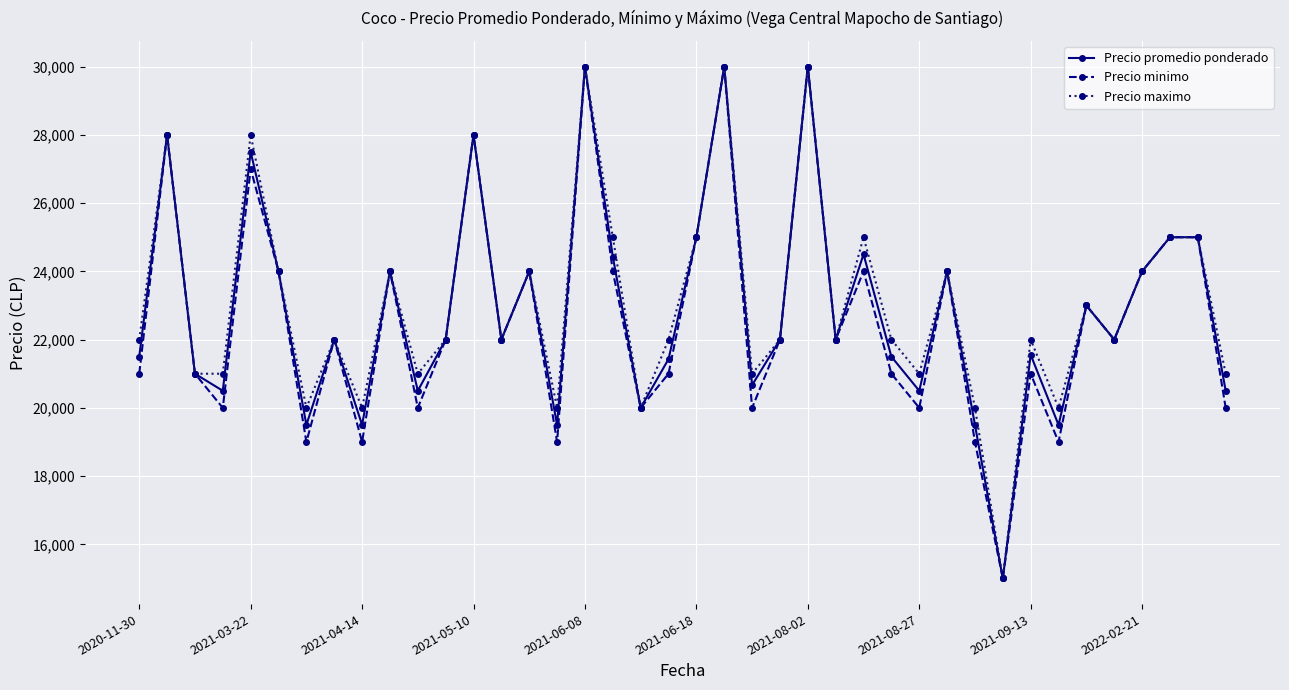

Is this an area chart (filled region under the line)?

No